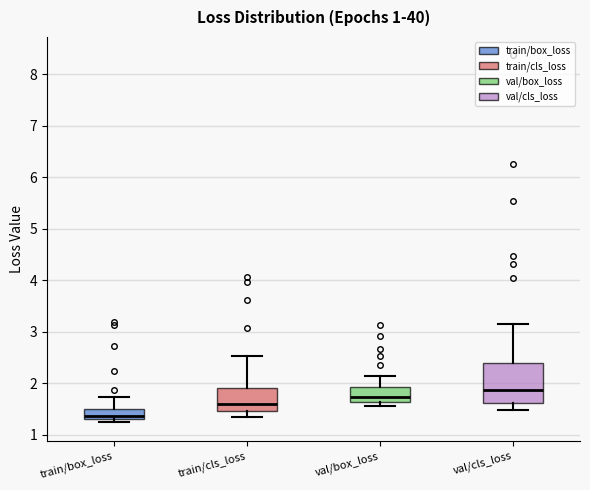

Reading left to right, read every box against the y-axis: the position of its median line, the range the box covers, and the ends of its whiskers. The values are not printed on the chart, so give them approximately, as read against the axis.

train/box_loss: median 1.4, box 1.3 to 1.5, whiskers 1.2 to 1.7
train/cls_loss: median 1.6, box 1.5 to 1.9, whiskers 1.4 to 2.5
val/box_loss: median 1.7, box 1.6 to 1.9, whiskers 1.6 (just below the box's lower edge) to 2.1
val/cls_loss: median 1.9, box 1.6 to 2.4, whiskers 1.5 to 3.2